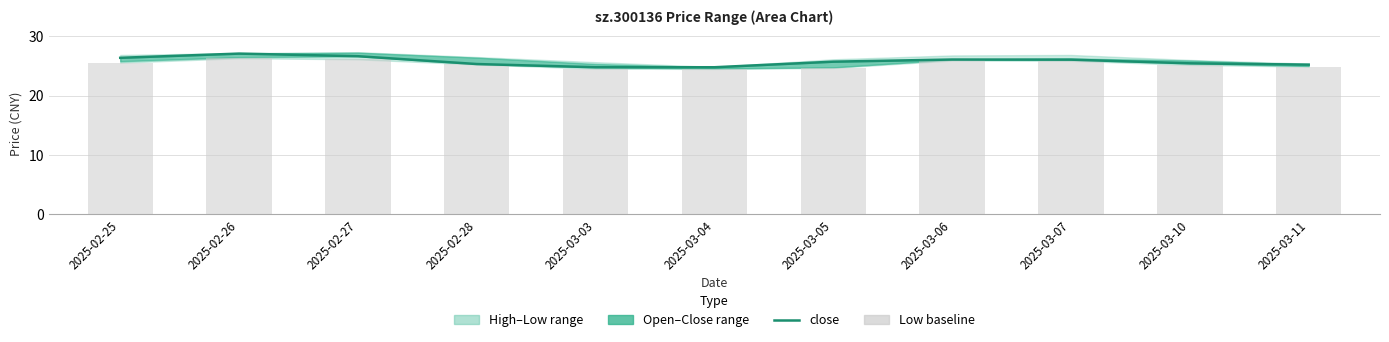

List the labels in order of value, smallest first.

2025-03-03, 2025-03-04, 2025-03-11, 2025-02-28, 2025-03-10, 2025-03-05, 2025-03-07, 2025-03-06, 2025-02-25, 2025-02-27, 2025-02-26